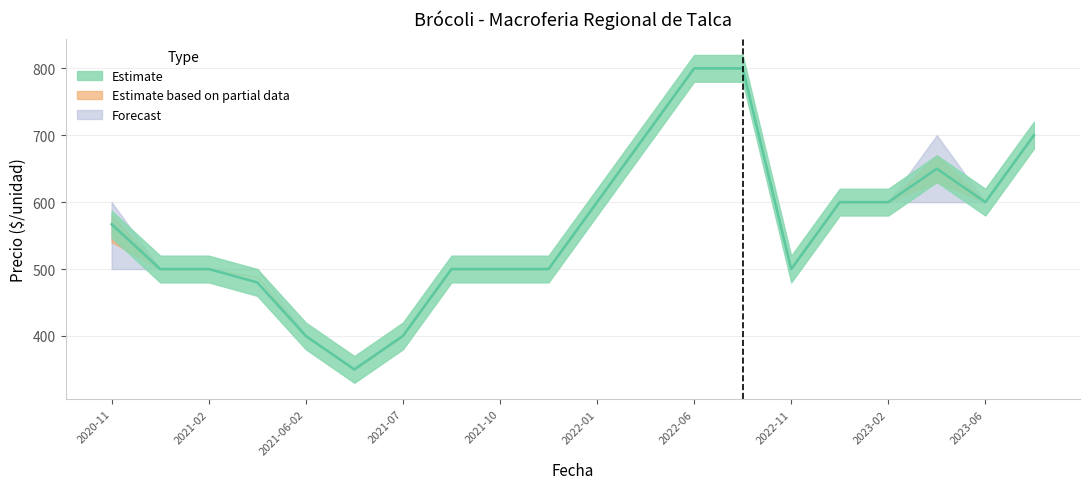

What is the label of the 20th point from the right?

2020-11